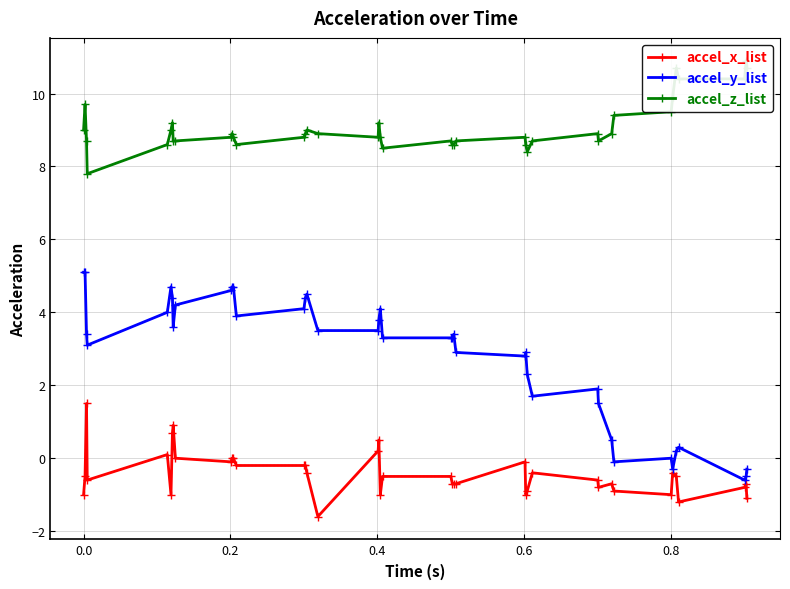

True or false: accel_z_list and accel_x_list cross at least once.

False